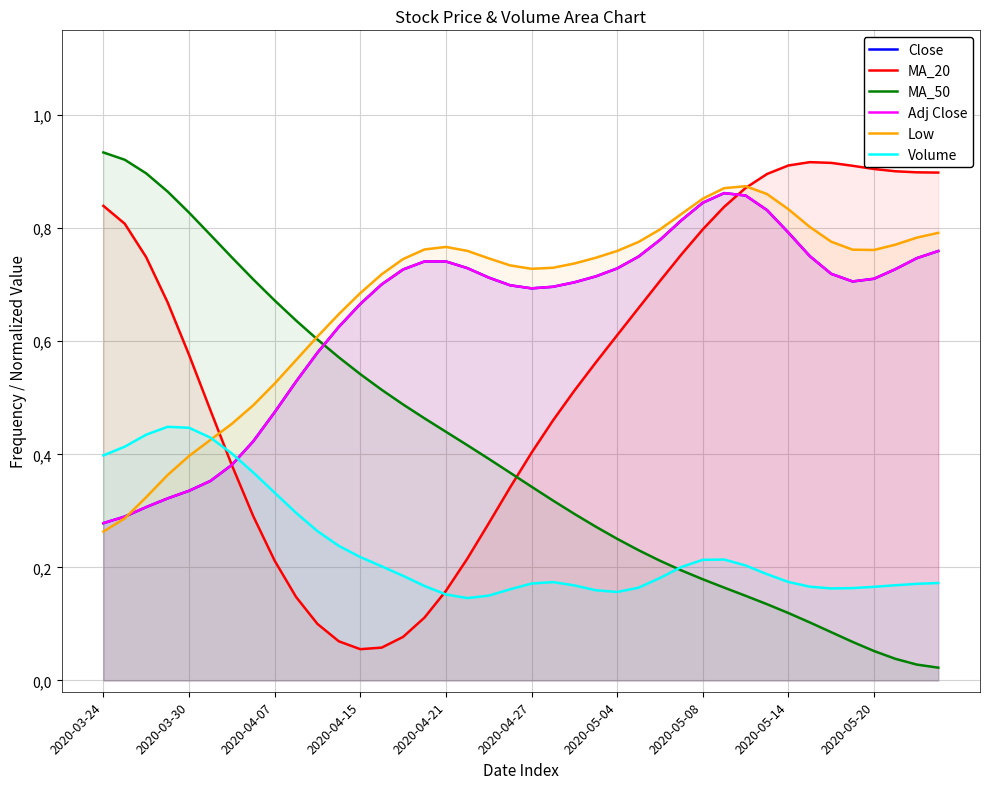

Which has a higher value, 36 or 23?

23